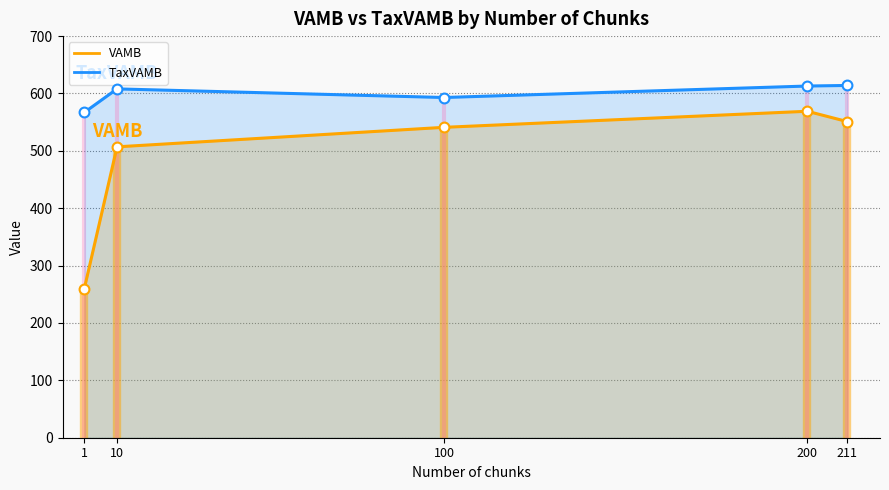

At which category is the sum across all series the highest?

200